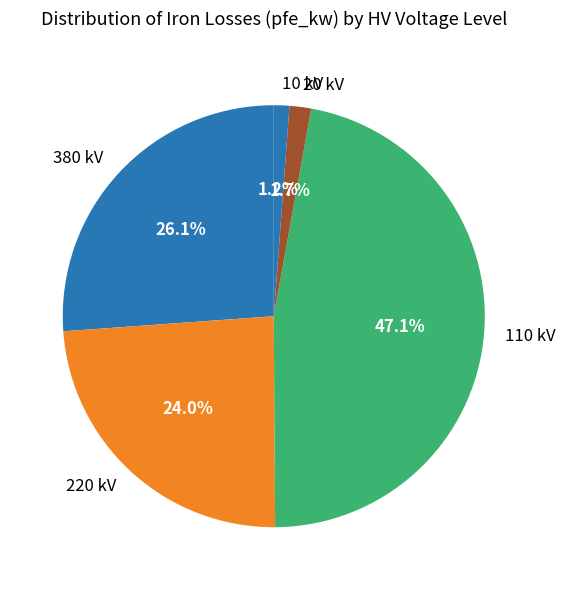

Do 20 kV and 220 kV together represent more than half of the pie?

No